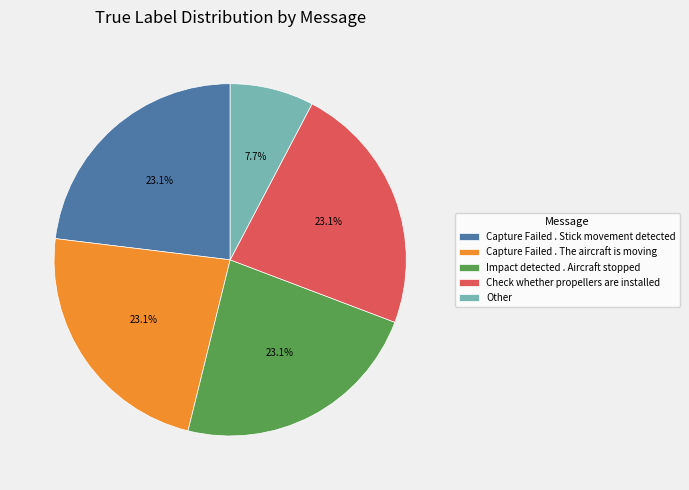

To the nearest percent, what percentage of the pie is Check whether propellers are installed?

23%